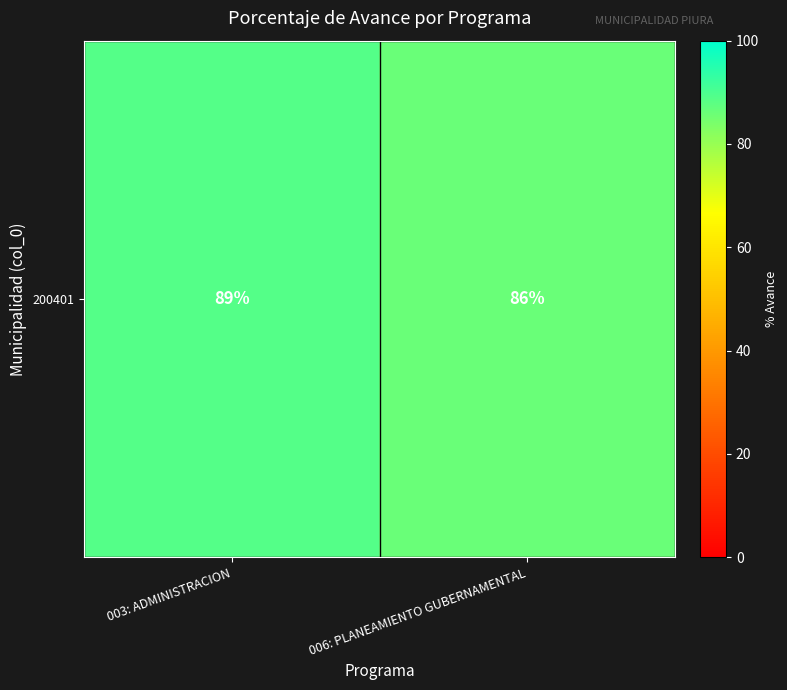

How many data points does each series have?

2